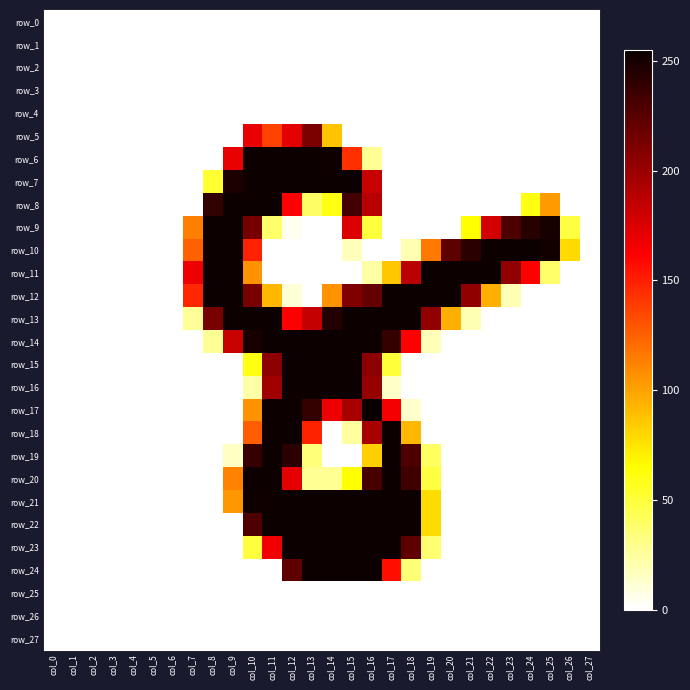

Reading right to left, transcribe all the data shown in this chart.

row_0: col_27=0	col_26=0	col_25=0	col_24=0	col_23=0	col_22=0	col_21=0	col_20=0	col_19=0	col_18=0	col_17=0	col_16=0	col_15=0	col_14=0	col_13=0	col_12=0	col_11=0	col_10=0	col_9=0	col_8=0	col_7=0	col_6=0	col_5=0	col_4=0	col_3=0	col_2=0	col_1=0	col_0=0
row_1: col_27=0	col_26=0	col_25=0	col_24=0	col_23=0	col_22=0	col_21=0	col_20=0	col_19=0	col_18=0	col_17=0	col_16=0	col_15=0	col_14=0	col_13=0	col_12=0	col_11=0	col_10=0	col_9=0	col_8=0	col_7=0	col_6=0	col_5=0	col_4=0	col_3=0	col_2=0	col_1=0	col_0=0
row_2: col_27=0	col_26=0	col_25=0	col_24=0	col_23=0	col_22=0	col_21=0	col_20=0	col_19=0	col_18=0	col_17=0	col_16=0	col_15=0	col_14=0	col_13=0	col_12=0	col_11=0	col_10=0	col_9=0	col_8=0	col_7=0	col_6=0	col_5=0	col_4=0	col_3=0	col_2=0	col_1=0	col_0=0
row_3: col_27=0	col_26=0	col_25=0	col_24=0	col_23=0	col_22=0	col_21=0	col_20=0	col_19=0	col_18=0	col_17=0	col_16=0	col_15=0	col_14=0	col_13=0	col_12=0	col_11=0	col_10=0	col_9=0	col_8=0	col_7=0	col_6=0	col_5=0	col_4=0	col_3=0	col_2=0	col_1=0	col_0=0
row_4: col_27=0	col_26=0	col_25=0	col_24=0	col_23=0	col_22=0	col_21=0	col_20=0	col_19=0	col_18=0	col_17=0	col_16=0	col_15=0	col_14=0	col_13=0	col_12=0	col_11=0	col_10=0	col_9=0	col_8=0	col_7=0	col_6=0	col_5=0	col_4=0	col_3=0	col_2=0	col_1=0	col_0=0
row_5: col_27=0	col_26=0	col_25=0	col_24=0	col_23=0	col_22=0	col_21=0	col_20=0	col_19=0	col_18=0	col_17=0	col_16=0	col_15=0	col_14=87	col_13=212	col_12=172	col_11=137	col_10=170	col_9=0	col_8=0	col_7=0	col_6=0	col_5=0	col_4=0	col_3=0	col_2=0	col_1=0	col_0=0
row_6: col_27=0	col_26=0	col_25=0	col_24=0	col_23=0	col_22=0	col_21=0	col_20=0	col_19=0	col_18=0	col_17=0	col_16=27	col_15=144	col_14=253	col_13=254	col_12=254	col_11=254	col_10=254	col_9=170	col_8=0	col_7=0	col_6=0	col_5=0	col_4=0	col_3=0	col_2=0	col_1=0	col_0=0
row_7: col_27=0	col_26=0	col_25=0	col_24=0	col_23=0	col_22=0	col_21=0	col_20=0	col_19=0	col_18=0	col_17=0	col_16=183	col_15=254	col_14=254	col_13=254	col_12=254	col_11=254	col_10=254	col_9=248	col_8=52	col_7=0	col_6=0	col_5=0	col_4=0	col_3=0	col_2=0	col_1=0	col_0=0
row_8: col_27=0	col_26=0	col_25=103	col_24=60	col_23=0	col_22=0	col_21=0	col_20=0	col_19=0	col_18=0	col_17=0	col_16=189	col_15=233	col_14=60	col_13=39	col_12=162	col_11=254	col_10=254	col_9=254	col_8=240	col_7=0	col_6=0	col_5=0	col_4=0	col_3=0	col_2=0	col_1=0	col_0=0
row_9: col_27=0	col_26=48	col_25=250	col_24=244	col_23=230	col_22=179	col_21=64	col_20=0	col_19=0	col_18=0	col_17=0	col_16=49	col_15=175	col_14=0	col_13=0	col_12=4	col_11=38	col_10=214	col_9=254	col_8=254	col_7=113	col_6=0	col_5=0	col_4=0	col_3=0	col_2=0	col_1=0	col_0=0
row_10: col_27=0	col_26=79	col_25=252	col_24=254	col_23=254	col_22=254	col_21=243	col_20=223	col_19=116	col_18=19	col_17=0	col_16=0	col_15=17	col_14=0	col_13=0	col_12=0	col_11=0	col_10=149	col_9=254	col_8=254	col_7=125	col_6=0	col_5=0	col_4=0	col_3=0	col_2=0	col_1=0	col_0=0
row_11: col_27=0	col_26=0	col_25=38	col_24=162	col_23=204	col_22=254	col_21=254	col_20=254	col_19=254	col_18=188	col_17=86	col_16=23	col_15=0	col_14=0	col_13=0	col_12=0	col_11=0	col_10=106	col_9=254	col_8=254	col_7=168	col_6=0	col_5=0	col_4=0	col_3=0	col_2=0	col_1=0	col_0=0
row_12: col_27=0	col_26=0	col_25=0	col_24=0	col_23=19	col_22=95	col_21=204	col_20=254	col_19=254	col_18=254	col_17=254	col_16=221	col_15=210	col_14=106	col_13=0	col_12=10	col_11=92	col_10=213	col_9=254	col_8=254	col_7=147	col_6=0	col_5=0	col_4=0	col_3=0	col_2=0	col_1=0	col_0=0
row_13: col_27=0	col_26=0	col_25=0	col_24=0	col_23=0	col_22=0	col_21=19	col_20=95	col_19=204	col_18=254	col_17=254	col_16=254	col_15=254	col_14=246	col_13=184	col_12=162	col_11=254	col_10=254	col_9=254	col_8=213	col_7=26	col_6=0	col_5=0	col_4=0	col_3=0	col_2=0	col_1=0	col_0=0
row_14: col_27=0	col_26=0	col_25=0	col_24=0	col_23=0	col_22=0	col_21=0	col_20=0	col_19=18	col_18=162	col_17=239	col_16=254	col_15=254	col_14=254	col_13=254	col_12=254	col_11=254	col_10=250	col_9=183	col_8=27	col_7=0	col_6=0	col_5=0	col_4=0	col_3=0	col_2=0	col_1=0	col_0=0
row_15: col_27=0	col_26=0	col_25=0	col_24=0	col_23=0	col_22=0	col_21=0	col_20=0	col_19=0	col_18=0	col_17=50	col_16=205	col_15=254	col_14=254	col_13=254	col_12=254	col_11=205	col_10=60	col_9=0	col_8=0	col_7=0	col_6=0	col_5=0	col_4=0	col_3=0	col_2=0	col_1=0	col_0=0
row_16: col_27=0	col_26=0	col_25=0	col_24=0	col_23=0	col_22=0	col_21=0	col_20=0	col_19=0	col_18=0	col_17=14	col_16=202	col_15=254	col_14=254	col_13=254	col_12=254	col_11=198	col_10=22	col_9=0	col_8=0	col_7=0	col_6=0	col_5=0	col_4=0	col_3=0	col_2=0	col_1=0	col_0=0
row_17: col_27=0	col_26=0	col_25=0	col_24=0	col_23=0	col_22=0	col_21=0	col_20=0	col_19=0	col_18=13	col_17=166	col_16=255	col_15=195	col_14=168	col_13=239	col_12=254	col_11=254	col_10=106	col_9=0	col_8=0	col_7=0	col_6=0	col_5=0	col_4=0	col_3=0	col_2=0	col_1=0	col_0=0
row_18: col_27=0	col_26=0	col_25=0	col_24=0	col_23=0	col_22=0	col_21=0	col_20=0	col_19=0	col_18=92	col_17=254	col_16=195	col_15=24	col_14=0	col_13=149	col_12=254	col_11=254	col_10=126	col_9=0	col_8=0	col_7=0	col_6=0	col_5=0	col_4=0	col_3=0	col_2=0	col_1=0	col_0=0
row_19: col_27=0	col_26=0	col_25=0	col_24=0	col_23=0	col_22=0	col_21=0	col_20=0	col_19=40	col_18=229	col_17=254	col_16=83	col_15=0	col_14=0	col_13=34	col_12=243	col_11=254	col_10=238	col_9=15	col_8=0	col_7=0	col_6=0	col_5=0	col_4=0	col_3=0	col_2=0	col_1=0	col_0=0
row_20: col_27=0	col_26=0	col_25=0	col_24=0	col_23=0	col_22=0	col_21=0	col_20=0	col_19=48	col_18=234	col_17=254	col_16=232	col_15=64	col_14=27	col_13=27	col_12=172	col_11=254	col_10=254	col_9=112	col_8=0	col_7=0	col_6=0	col_5=0	col_4=0	col_3=0	col_2=0	col_1=0	col_0=0
row_21: col_27=0	col_26=0	col_25=0	col_24=0	col_23=0	col_22=0	col_21=0	col_20=0	col_19=78	col_18=254	col_17=254	col_16=254	col_15=254	col_14=254	col_13=254	col_12=254	col_11=254	col_10=253	col_9=104	col_8=0	col_7=0	col_6=0	col_5=0	col_4=0	col_3=0	col_2=0	col_1=0	col_0=0
row_22: col_27=0	col_26=0	col_25=0	col_24=0	col_23=0	col_22=0	col_21=0	col_20=0	col_19=78	col_18=254	col_17=254	col_16=254	col_15=254	col_14=254	col_13=254	col_12=254	col_11=254	col_10=229	col_9=0	col_8=0	col_7=0	col_6=0	col_5=0	col_4=0	col_3=0	col_2=0	col_1=0	col_0=0
row_23: col_27=0	col_26=0	col_25=0	col_24=0	col_23=0	col_22=0	col_21=0	col_20=0	col_19=36	col_18=223	col_17=254	col_16=254	col_15=254	col_14=254	col_13=254	col_12=254	col_11=167	col_10=49	col_9=0	col_8=0	col_7=0	col_6=0	col_5=0	col_4=0	col_3=0	col_2=0	col_1=0	col_0=0
row_24: col_27=0	col_26=0	col_25=0	col_24=0	col_23=0	col_22=0	col_21=0	col_20=0	col_19=0	col_18=35	col_17=156	col_16=254	col_15=254	col_14=254	col_13=254	col_12=223	col_11=0	col_10=0	col_9=0	col_8=0	col_7=0	col_6=0	col_5=0	col_4=0	col_3=0	col_2=0	col_1=0	col_0=0
row_25: col_27=0	col_26=0	col_25=0	col_24=0	col_23=0	col_22=0	col_21=0	col_20=0	col_19=0	col_18=0	col_17=0	col_16=0	col_15=0	col_14=0	col_13=0	col_12=0	col_11=0	col_10=0	col_9=0	col_8=0	col_7=0	col_6=0	col_5=0	col_4=0	col_3=0	col_2=0	col_1=0	col_0=0
row_26: col_27=0	col_26=0	col_25=0	col_24=0	col_23=0	col_22=0	col_21=0	col_20=0	col_19=0	col_18=0	col_17=0	col_16=0	col_15=0	col_14=0	col_13=0	col_12=0	col_11=0	col_10=0	col_9=0	col_8=0	col_7=0	col_6=0	col_5=0	col_4=0	col_3=0	col_2=0	col_1=0	col_0=0
row_27: col_27=0	col_26=0	col_25=0	col_24=0	col_23=0	col_22=0	col_21=0	col_20=0	col_19=0	col_18=0	col_17=0	col_16=0	col_15=0	col_14=0	col_13=0	col_12=0	col_11=0	col_10=0	col_9=0	col_8=0	col_7=0	col_6=0	col_5=0	col_4=0	col_3=0	col_2=0	col_1=0	col_0=0